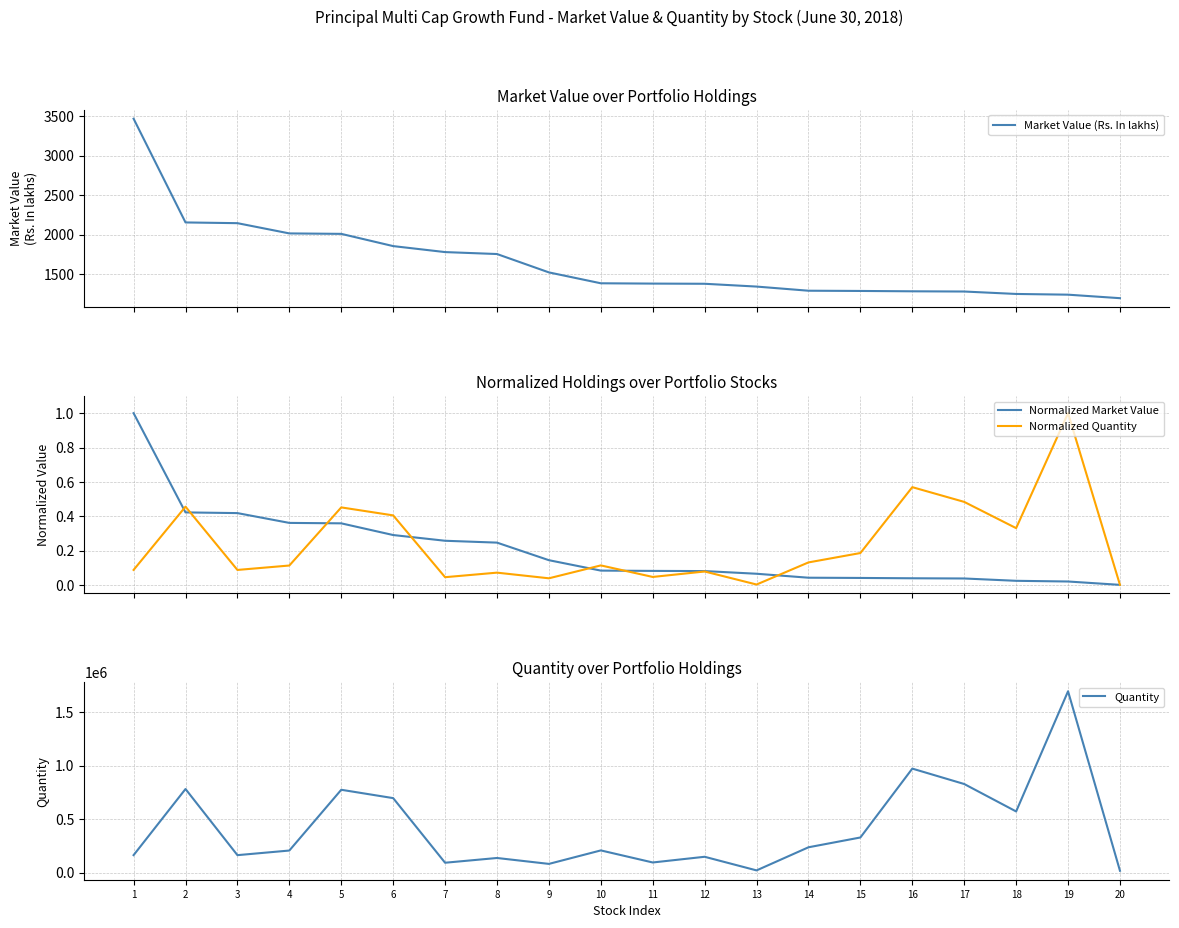

Which has a higher value, 7 or 9?

7